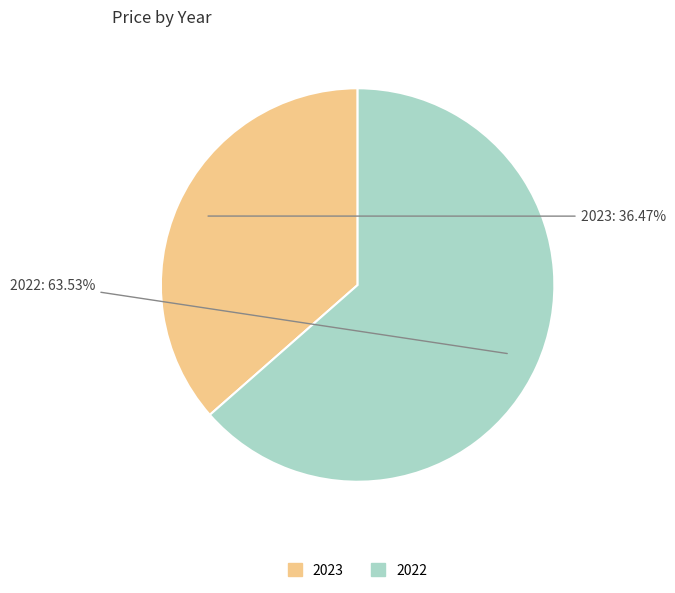

The 2022 slice represents 64% of the pie. True or false?

True